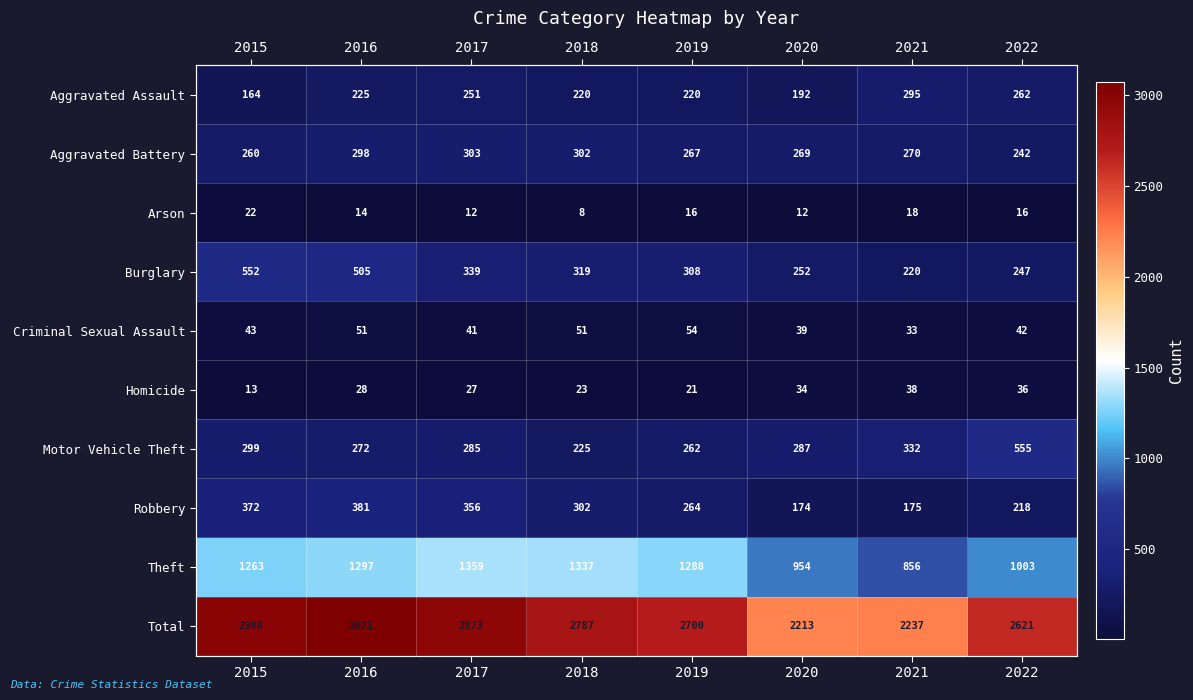

Is the value of Homicide at 2016 greater than the value of Criminal Sexual Assault at 2015?

No